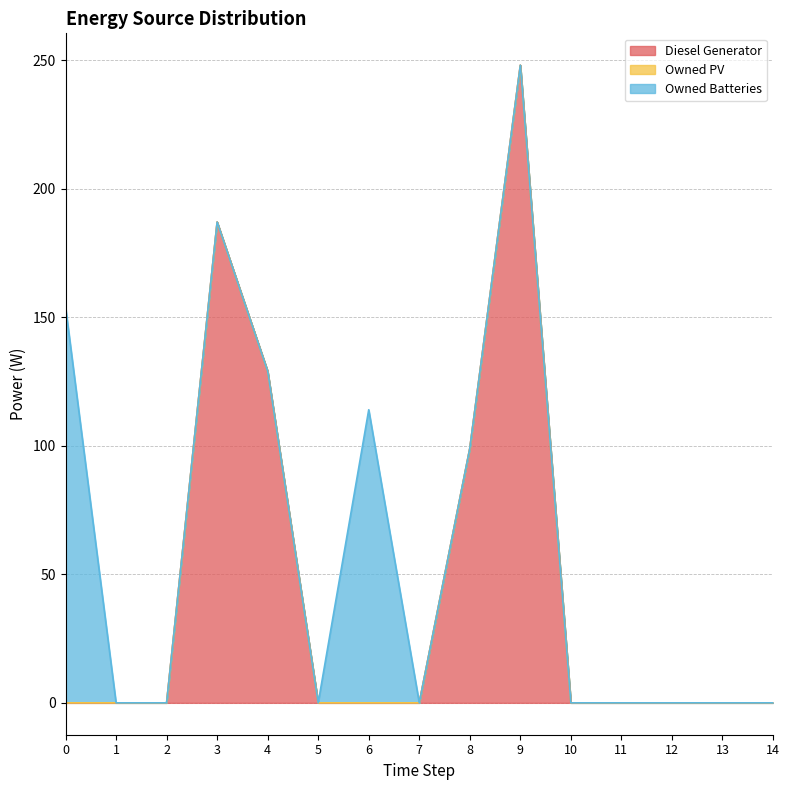

What are all the series names shown in the legend?

Diesel Generator, Owned PV, Owned Batteries